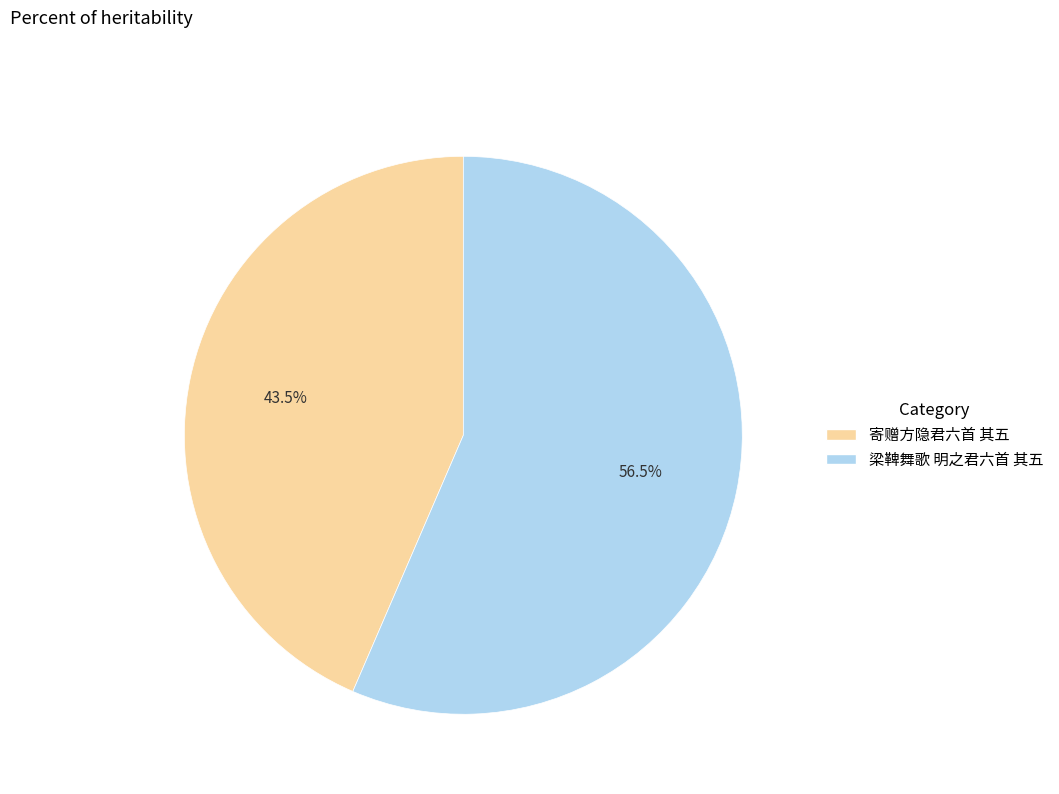

Do 梁鞞舞歌 明之君六首 其五 and 寄赠方隐君六首 其五 together represent more than half of the pie?

Yes